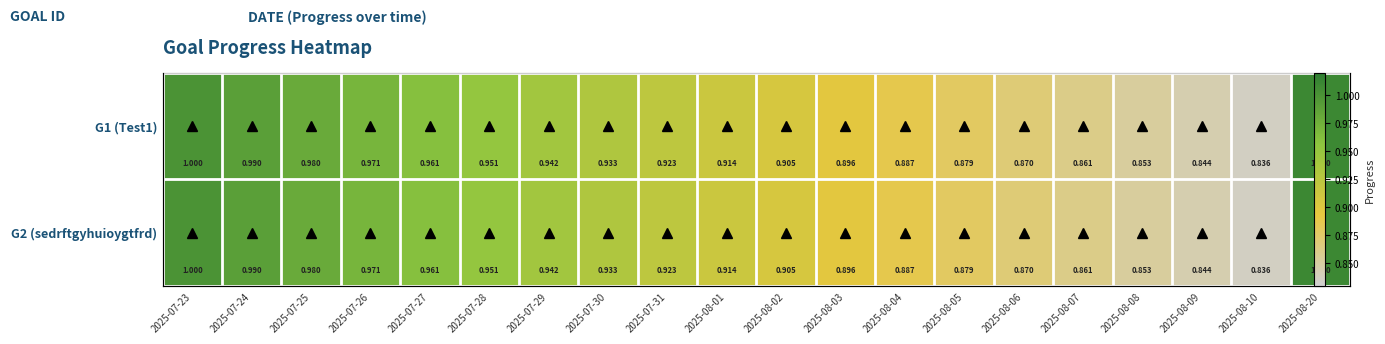

How many data points does each series have?

20